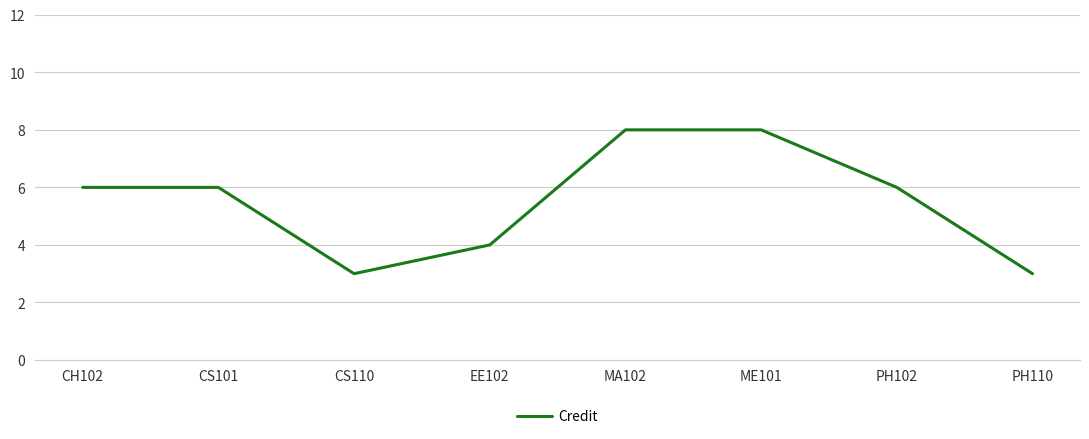

What is the minimum value shown in the chart?

3